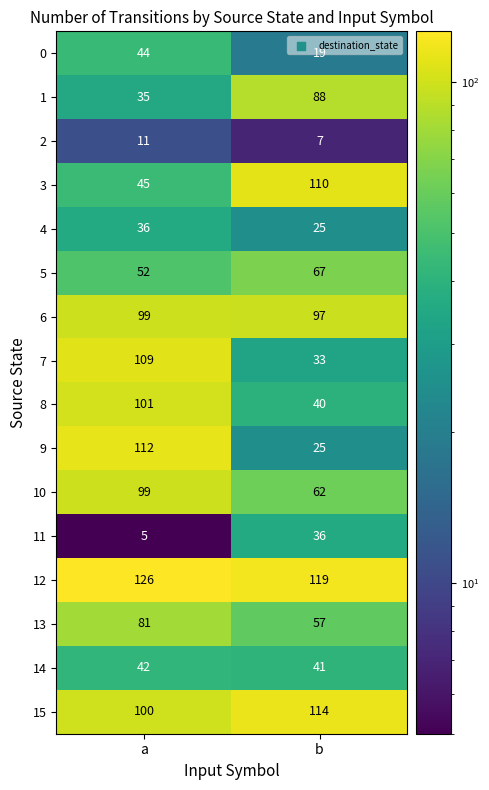

Which label corresponds to the smallest value in the chart?

a